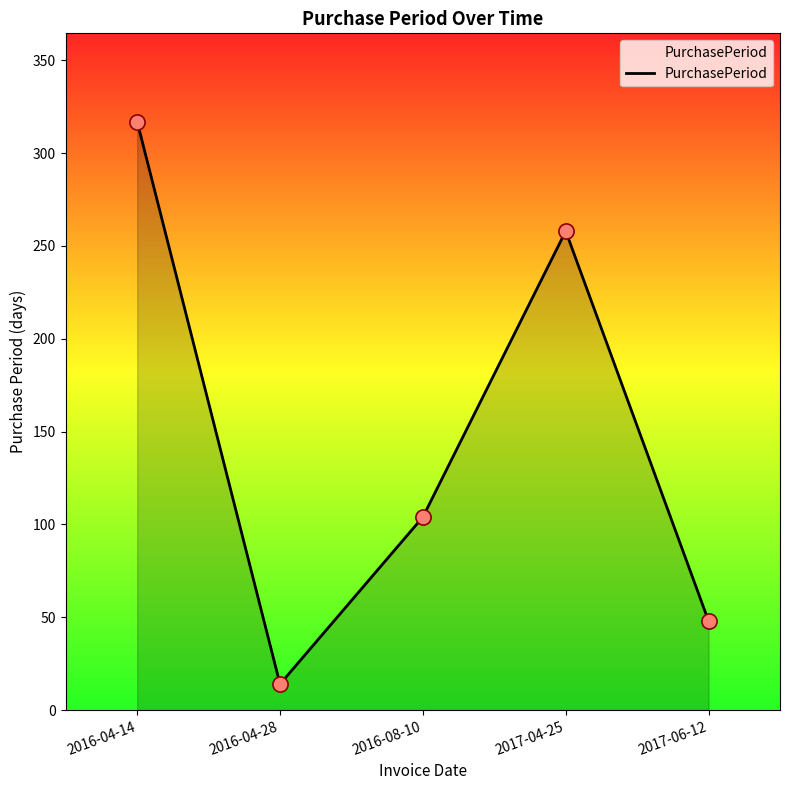

What is the change in value from 2016-04-14 to 2017-04-25?

-59